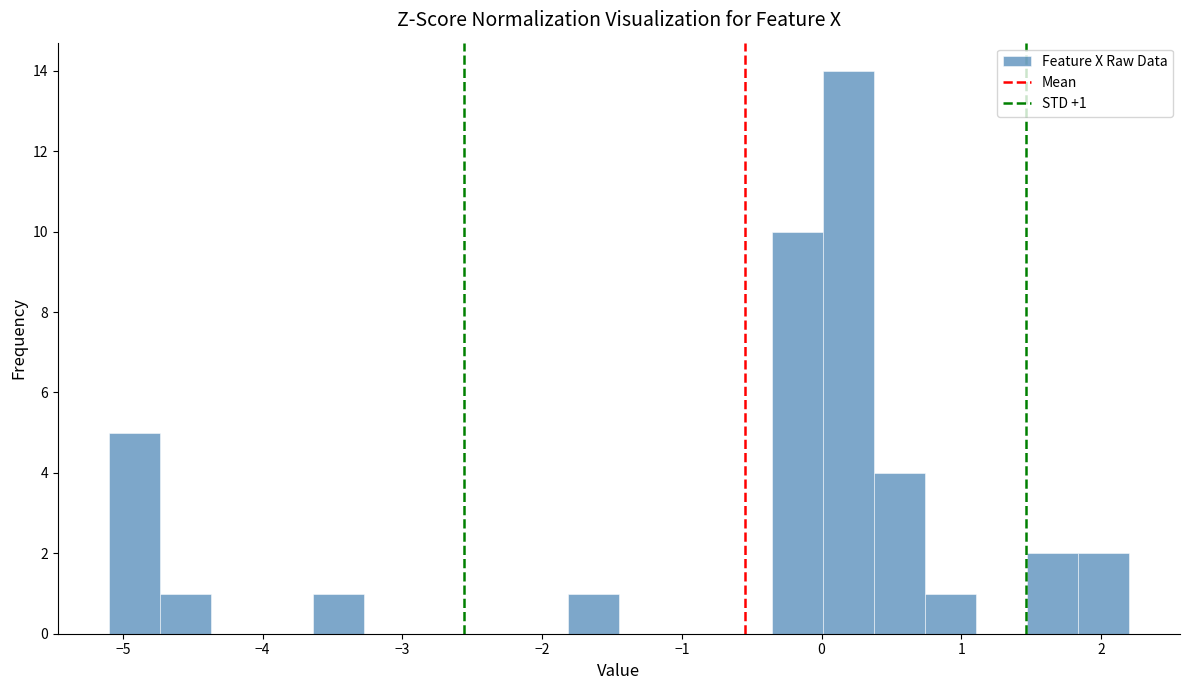

Read against the x-axis, roughly where is the centre of the tallest bar?

0.2